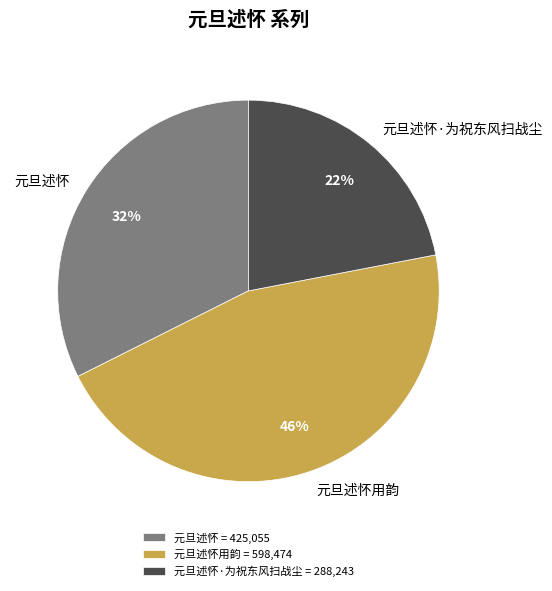

How many slices are in this pie chart?

3